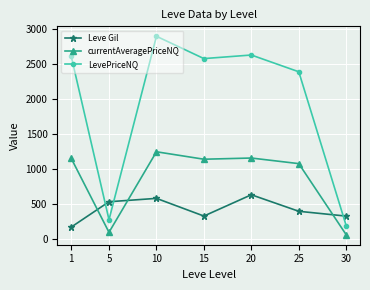

True or false: currentAveragePriceNQ and LevePriceNQ intersect in this chart.

False